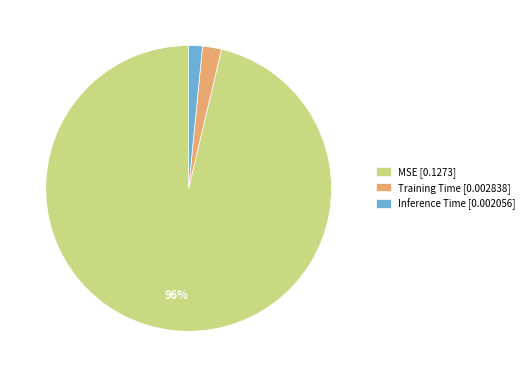

Which has a higher value, MSE [0.1273] or Inference Time [0.002056]?

MSE [0.1273]